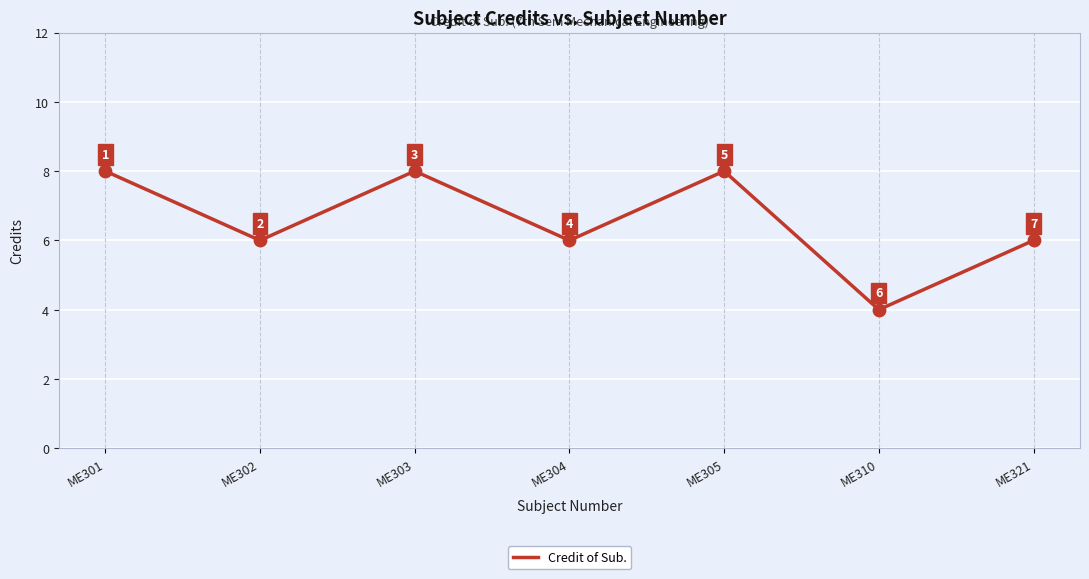

Between ME310 and ME321, which is larger?

ME321